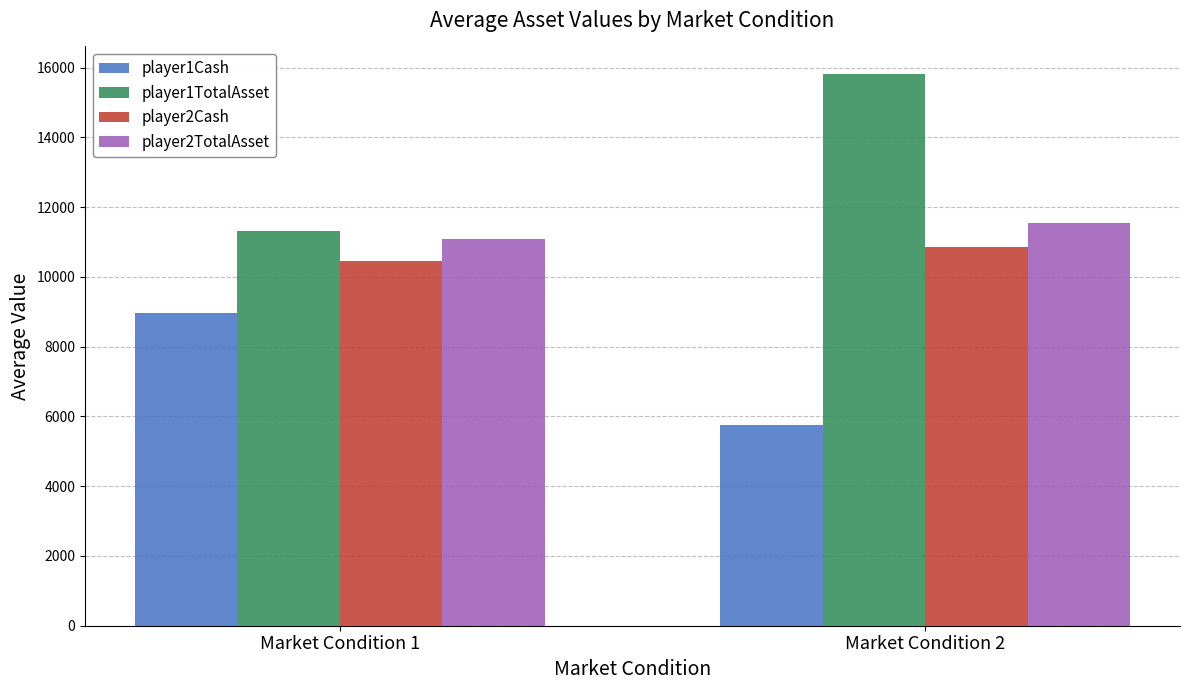

At which label is player2TotalAsset closest to 11315?

Market Condition 1